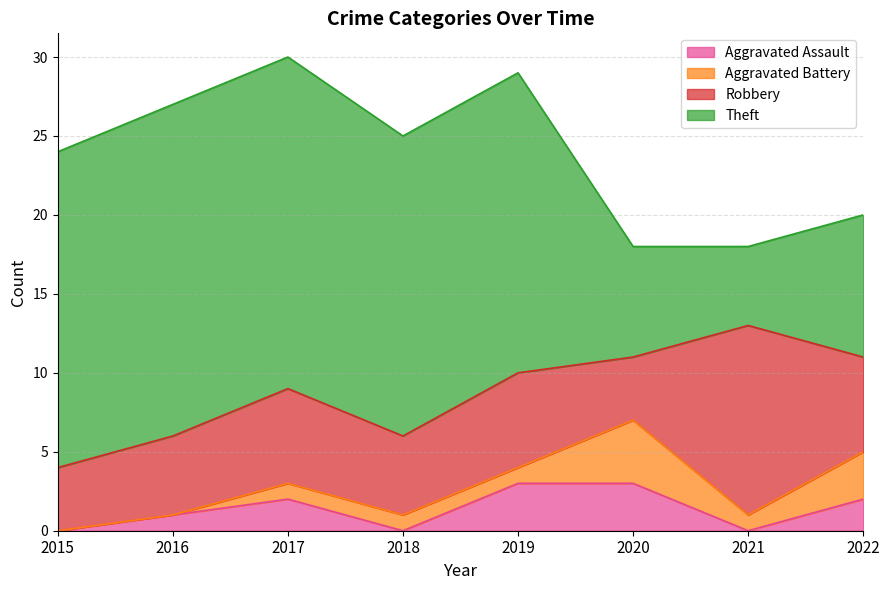

Does the chart have visible grid lines?

Yes